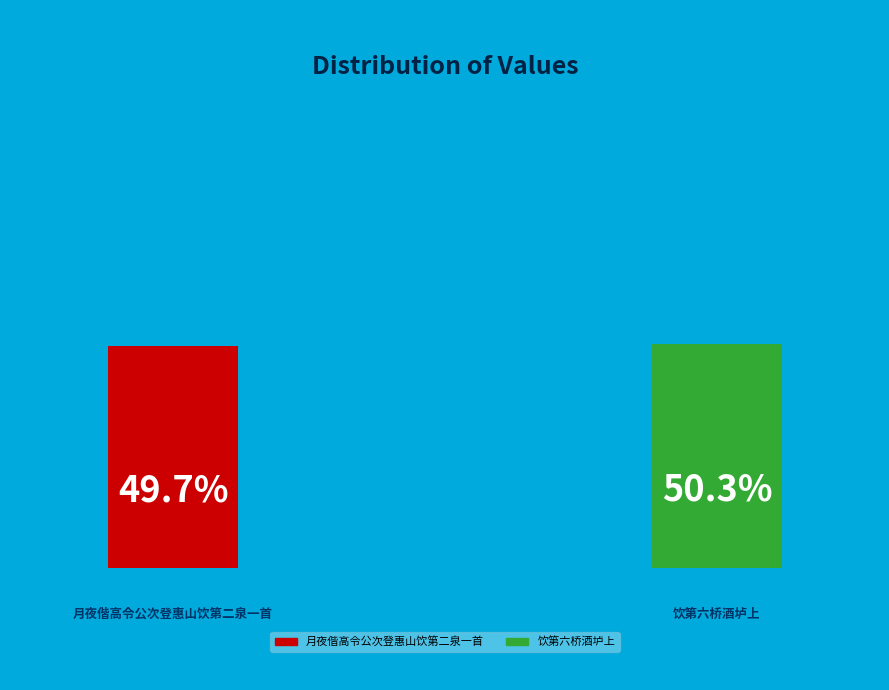

Is there a majority slice in this chart?

Yes